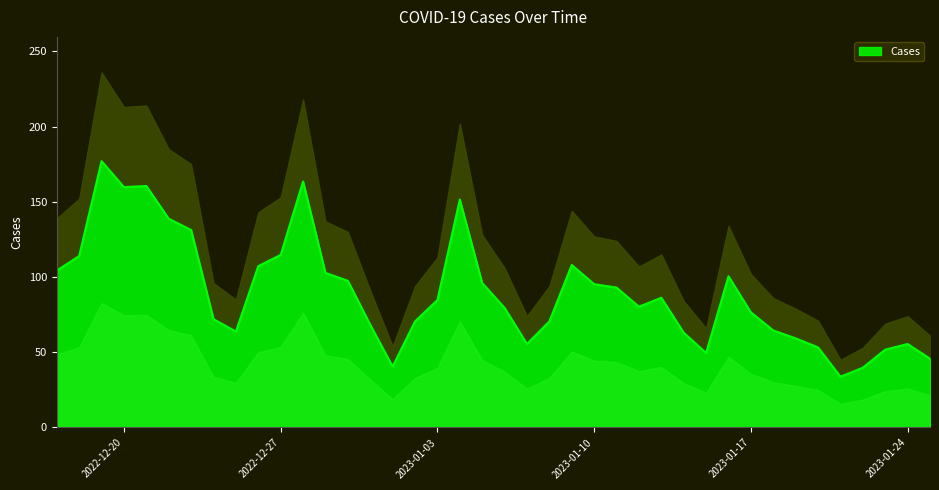

What is the maximum value shown in the chart?

236